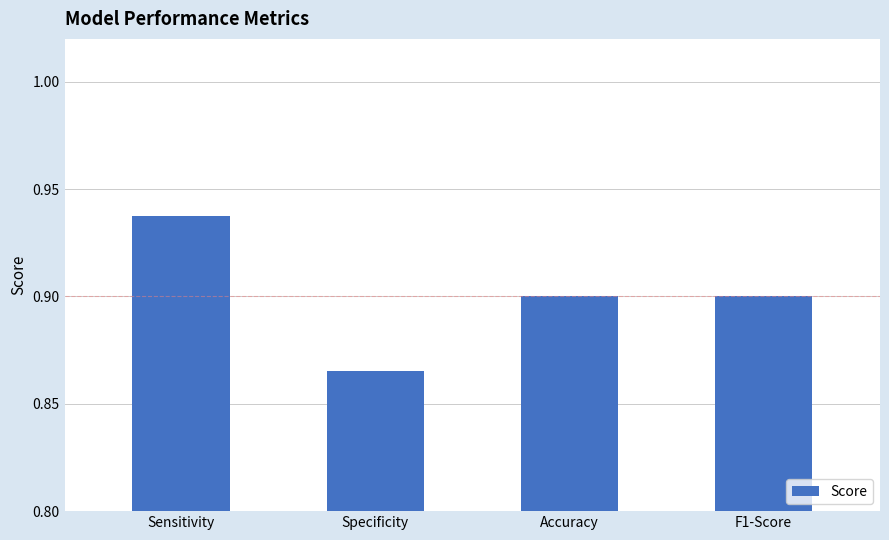

Between Specificity and Accuracy, which is larger?

Accuracy